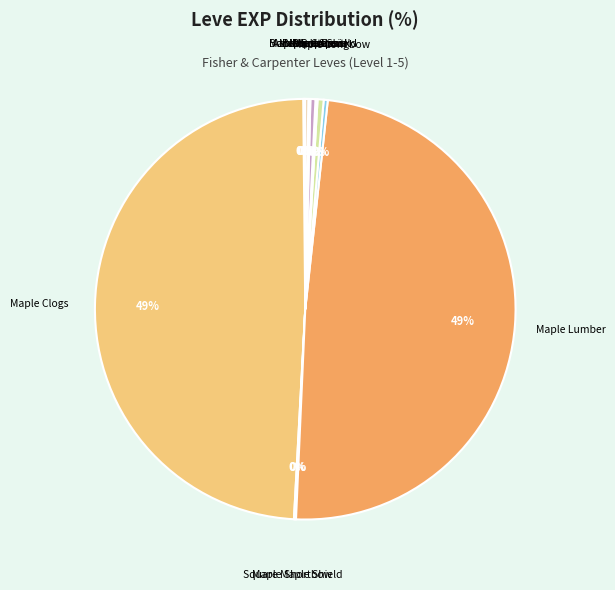

Count the number of slices in the pie.

12